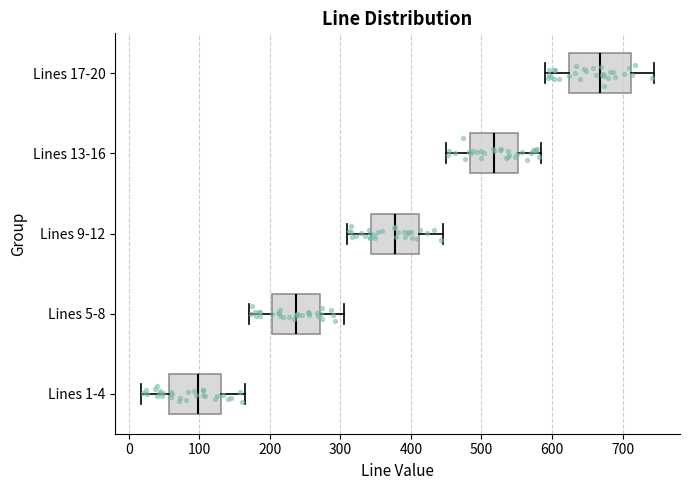

Reading bottom to top, read every box against the x-axis: the position of its median line, the range the box covers, and the ends of its whiskers. The values are not printed on the chart, so give them approximately, as read against the axis.

Lines 1-4: median 100, box 60 to 130, whiskers 20 to 170
Lines 5-8: median 240, box 200 to 270, whiskers 170 to 310
Lines 9-12: median 380, box 340 to 410, whiskers 310 to 450
Lines 13-16: median 520, box 480 to 550, whiskers 450 to 590
Lines 17-20: median 670, box 620 to 710, whiskers 590 to 750